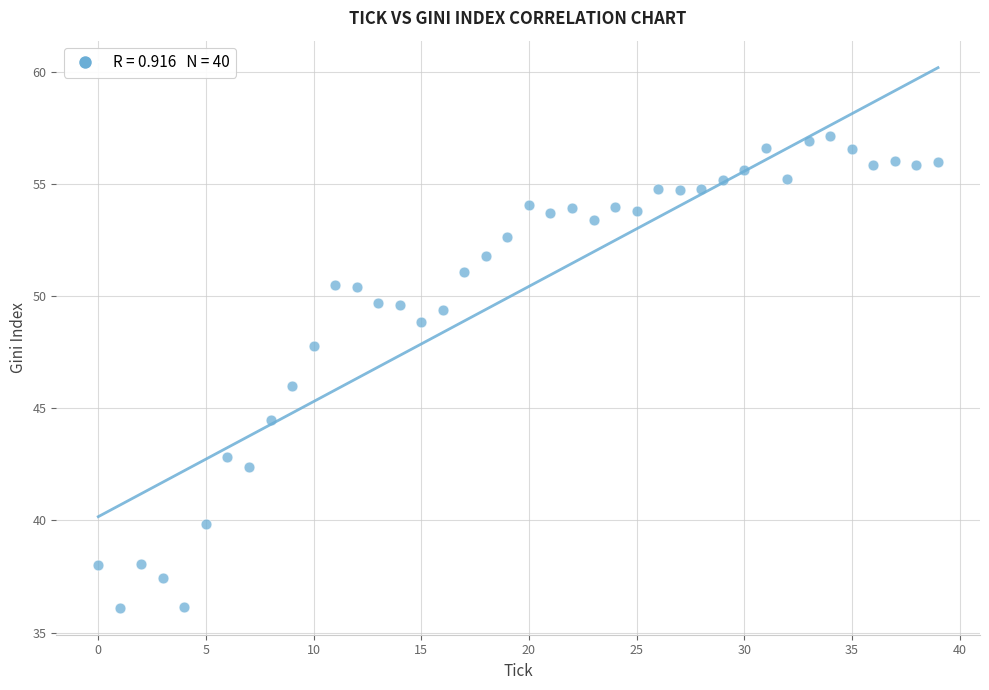

What is the range of Y values (max minus min)?

21.1